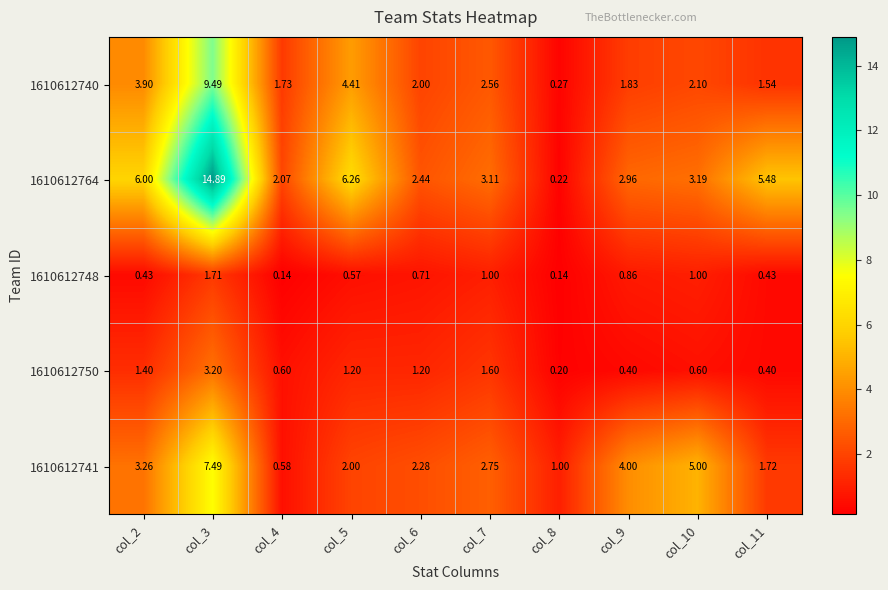

At which category is the sum across all series the highest?

col_3